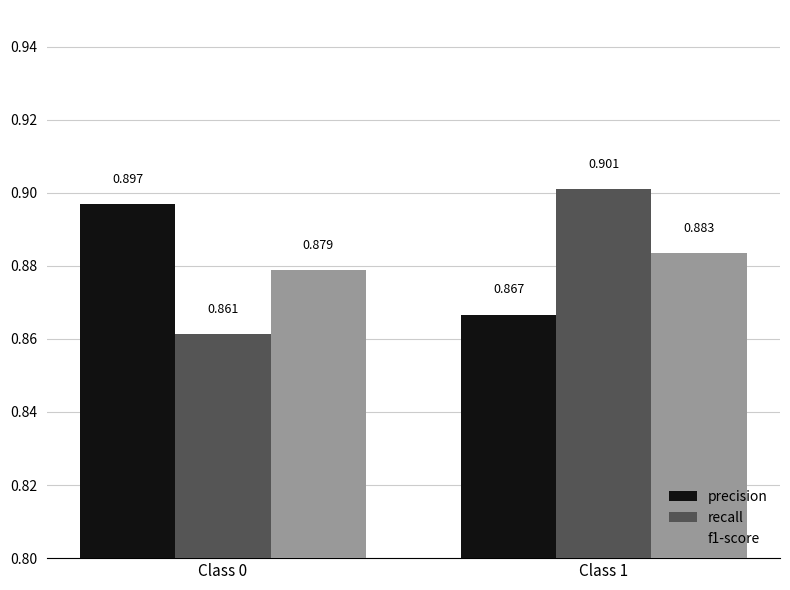

Between Class 0 and Class 1, which series saw the biggest shift?

recall